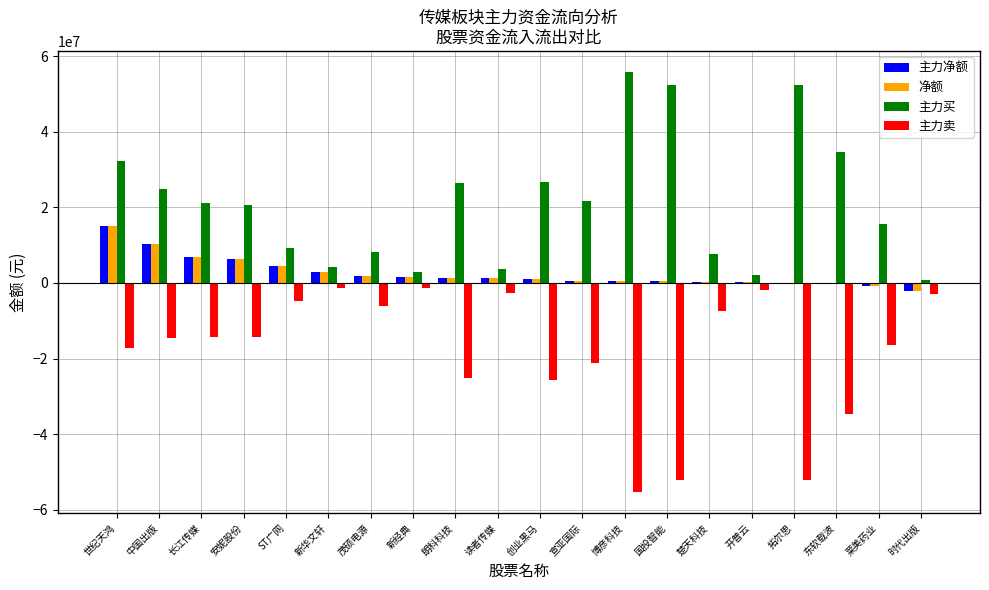

At which label does 净额 reach its peak?

世纪天鸿